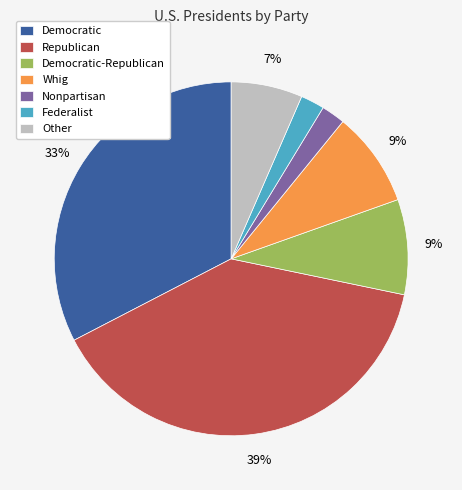

Which slice is the largest?

Republican